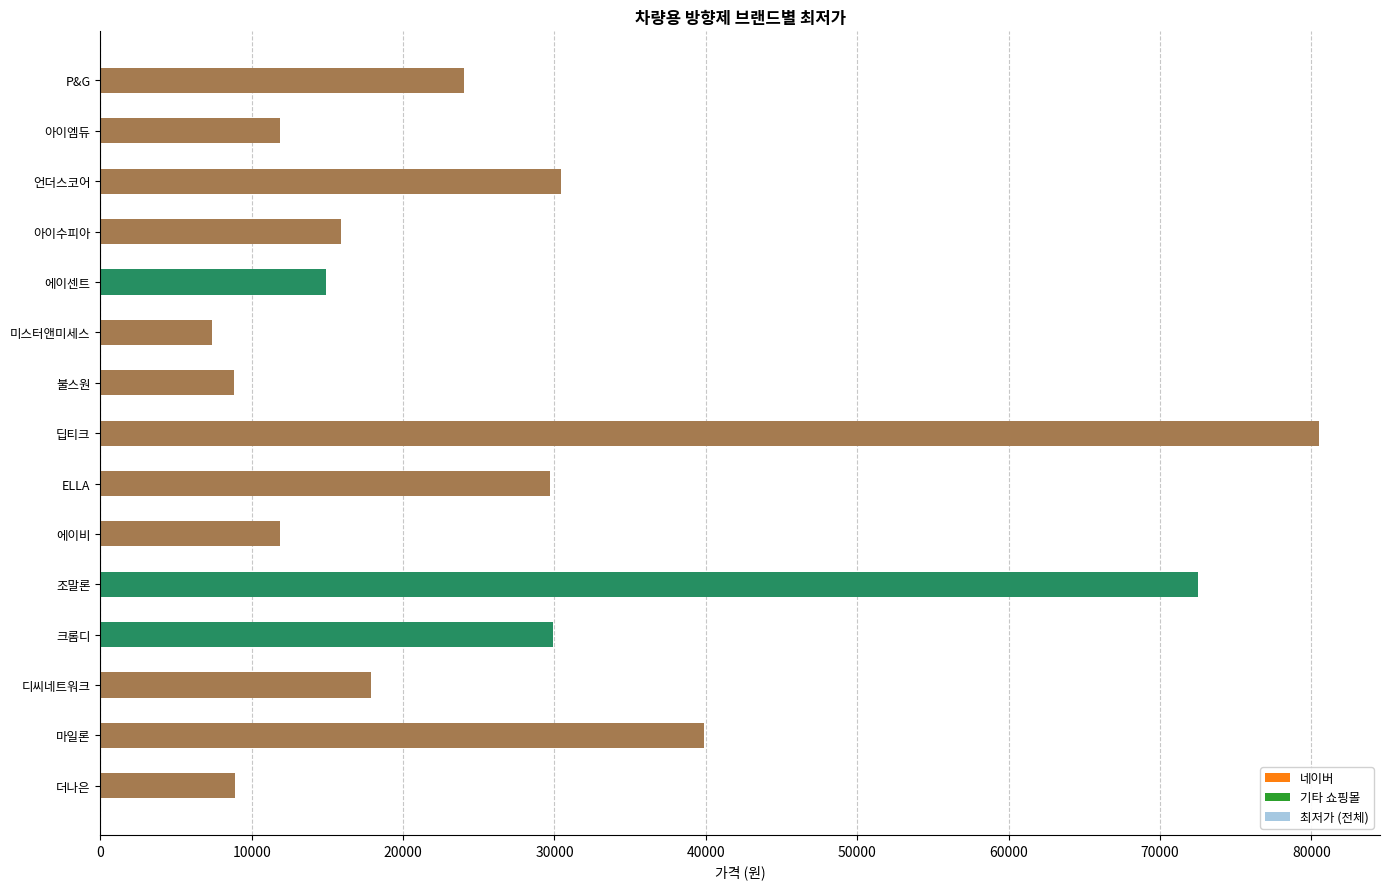

Does the chart contain any negative values?

No